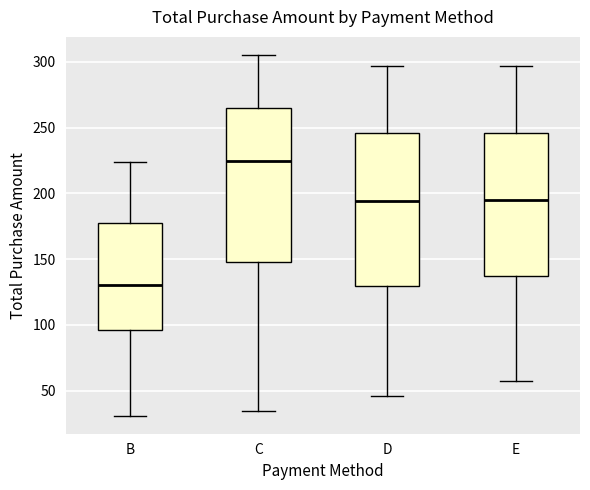

Reading left to right, transcribe this box plot: for each box, give where its median line is, the range the box spans, and where its two whiskers end, as read against the y-axis. The values are not printed on the chart, so give them approximately, as read against the axis.

B: median 130, box 95 to 175, whiskers 30 to 225
C: median 225, box 150 to 265, whiskers 35 to 305
D: median 195, box 130 to 245, whiskers 45 to 295
E: median 195, box 140 to 245, whiskers 55 to 295